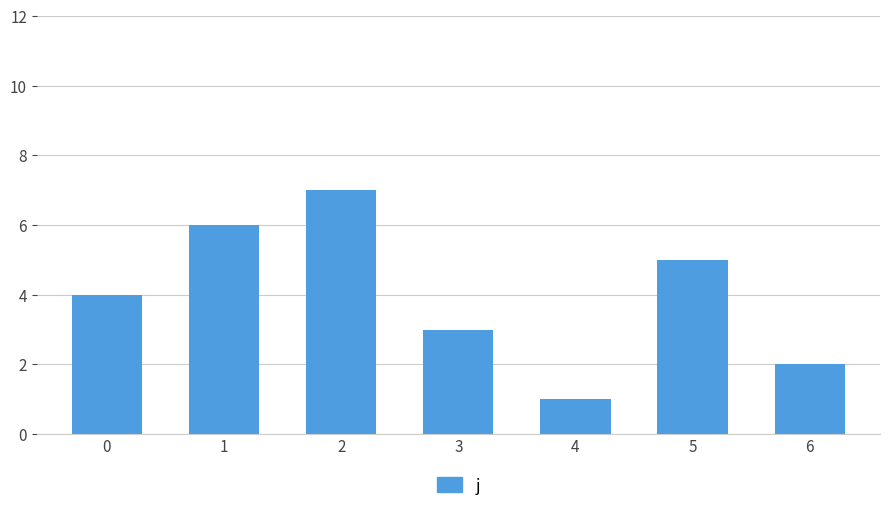

How many data points are less than 4?

3